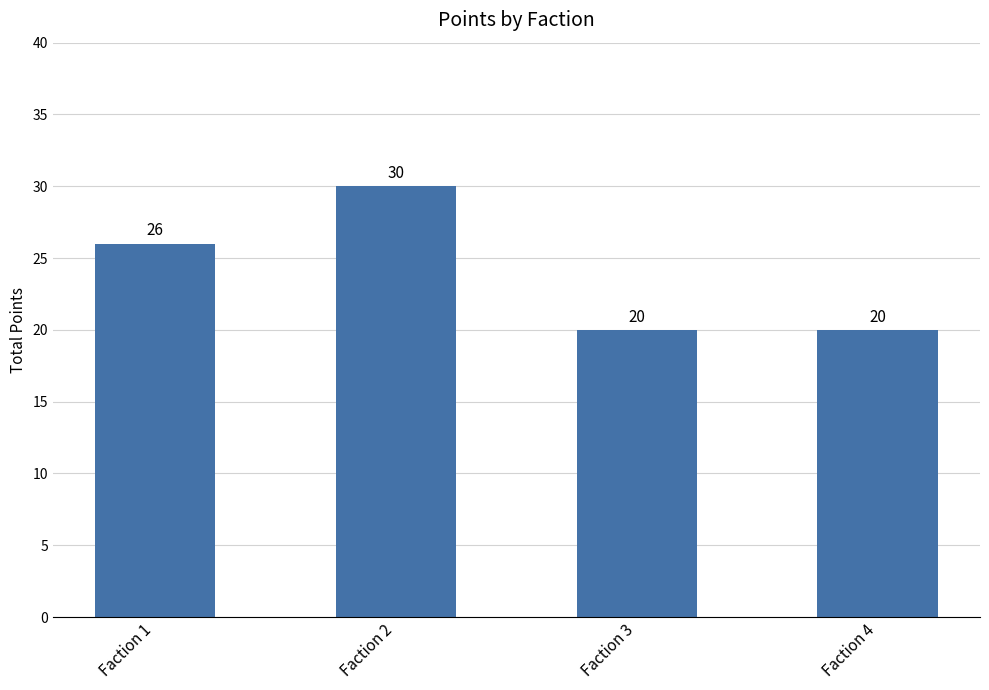

At which category does the chart reach its peak across all series?

Faction 2